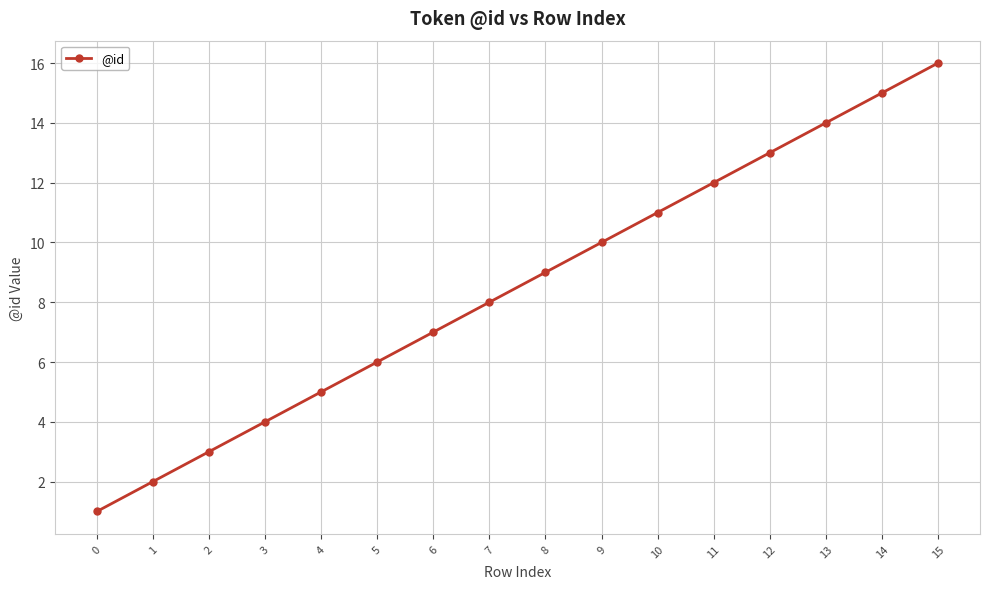

What is the value of the 8th point from the left?

8